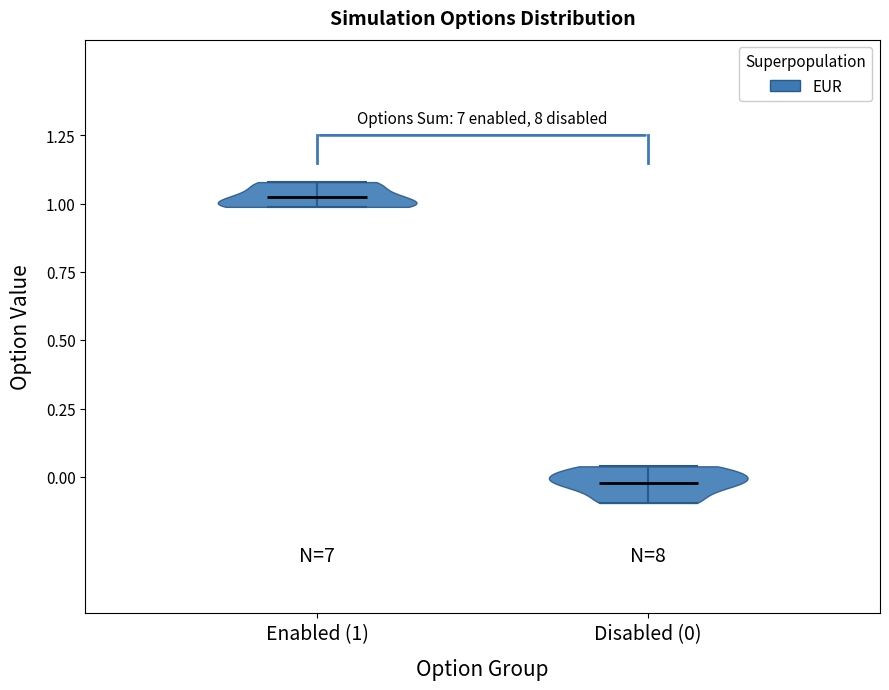

Reading left to right, read every violin against the y-axis: where its median line is, and the lowest and highest points it reaches. The values are not printed on the chart, so give them approximately, as read against the axis.

Enabled (1): median line 1.00, lowest point 1.00, highest point 1.10
Disabled (0): median line 0.00, lowest point -0.10, highest point 0.05